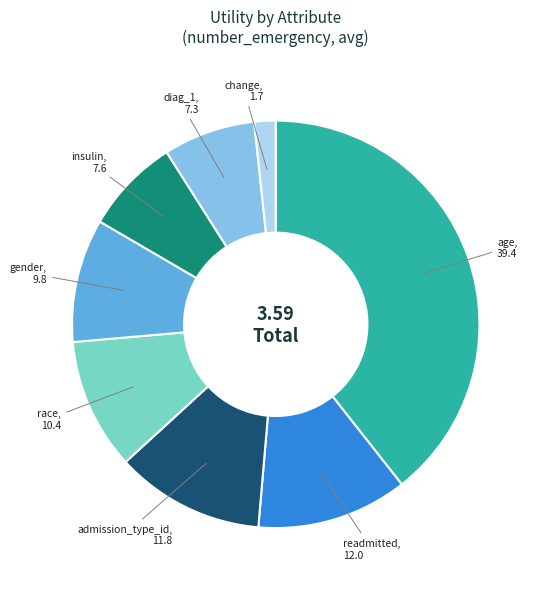

Between admission_type_id and insulin, which is larger?

admission_type_id